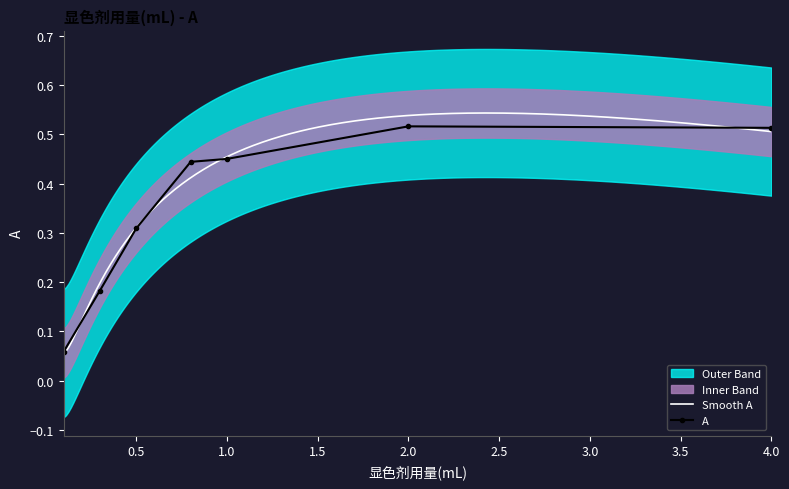

Reading left to right, transcribe all the data shown in this chart.

A: 0.1=0.1	0.3=0.2	0.5=0.3	0.8=0.4	1.0=0.5	2.0=0.5	4.0=0.5
upper_band: 0.1=0.1	0.3=0.2	0.5=0.4	0.8=0.5	1.0=0.5	2.0=0.6	4.0=0.6
lower_band: 0.1=0.0	0.3=0.1	0.5=0.3	0.8=0.4	1.0=0.4	2.0=0.5	4.0=0.5